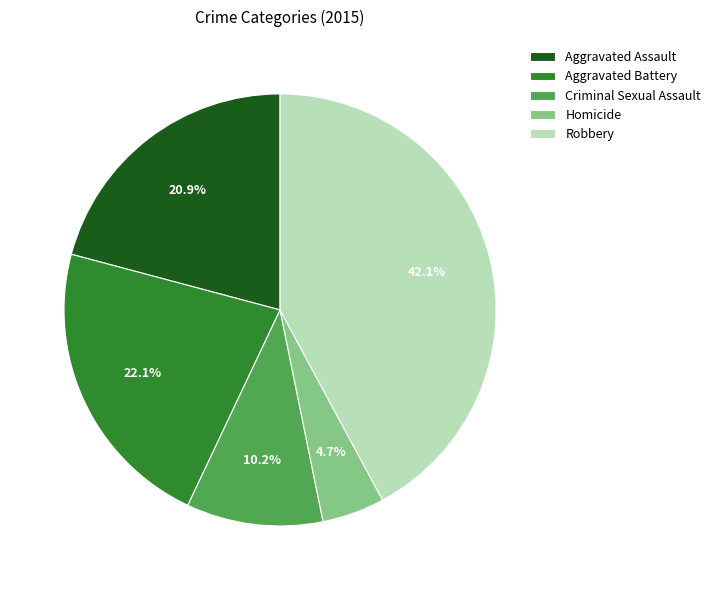

To the nearest percent, what portion does Homicide represent?

5%